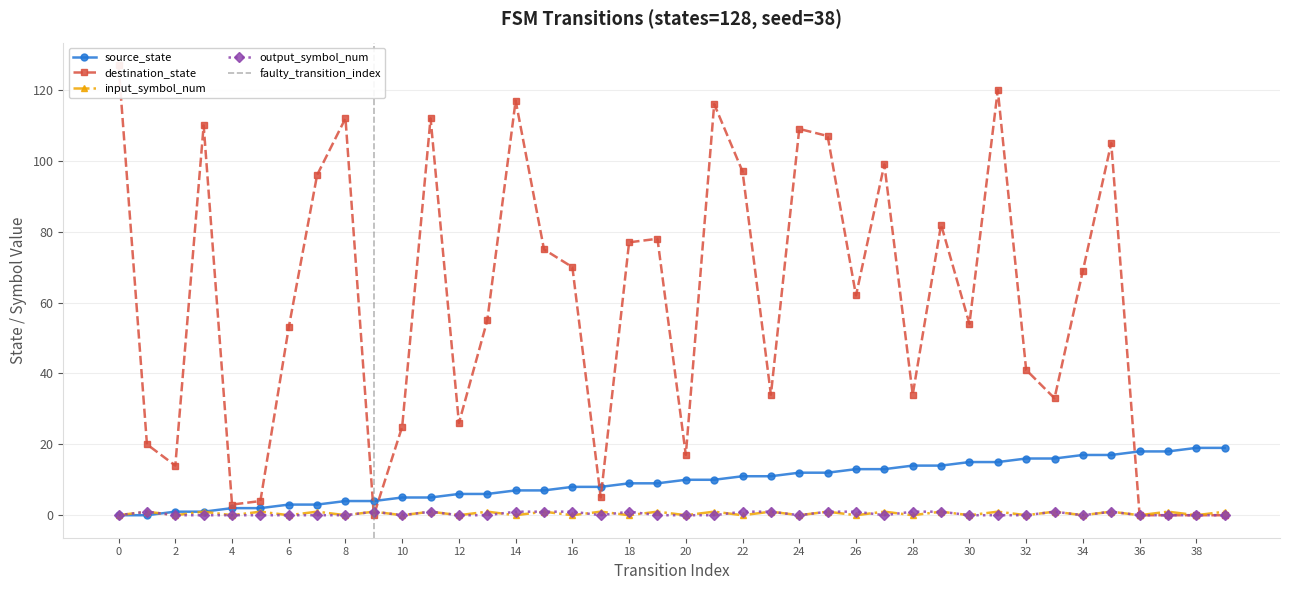

Where does the source_state series first go above 10?

22